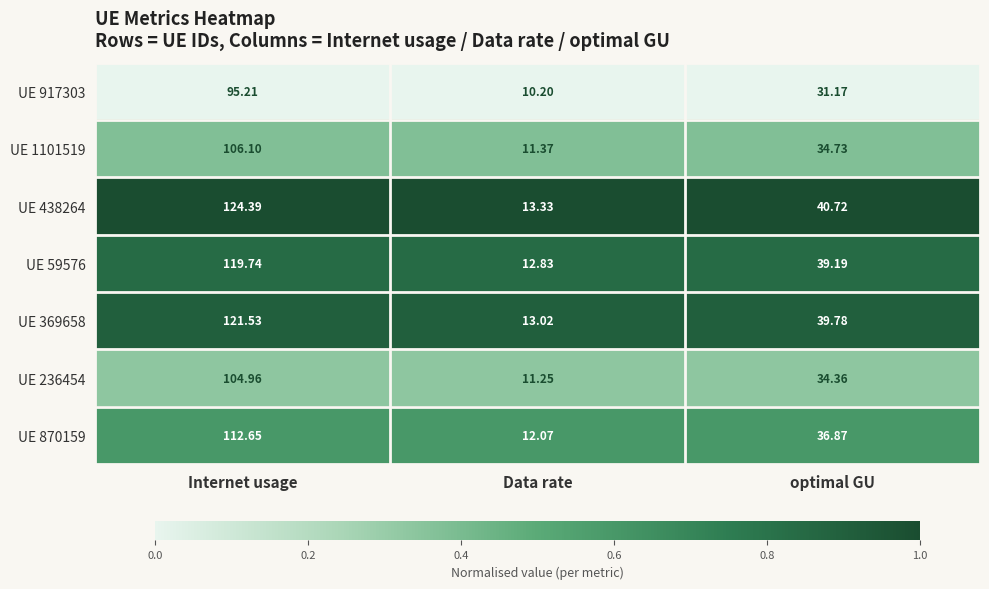

Which series has the largest range (max minus min)?

UE 438264